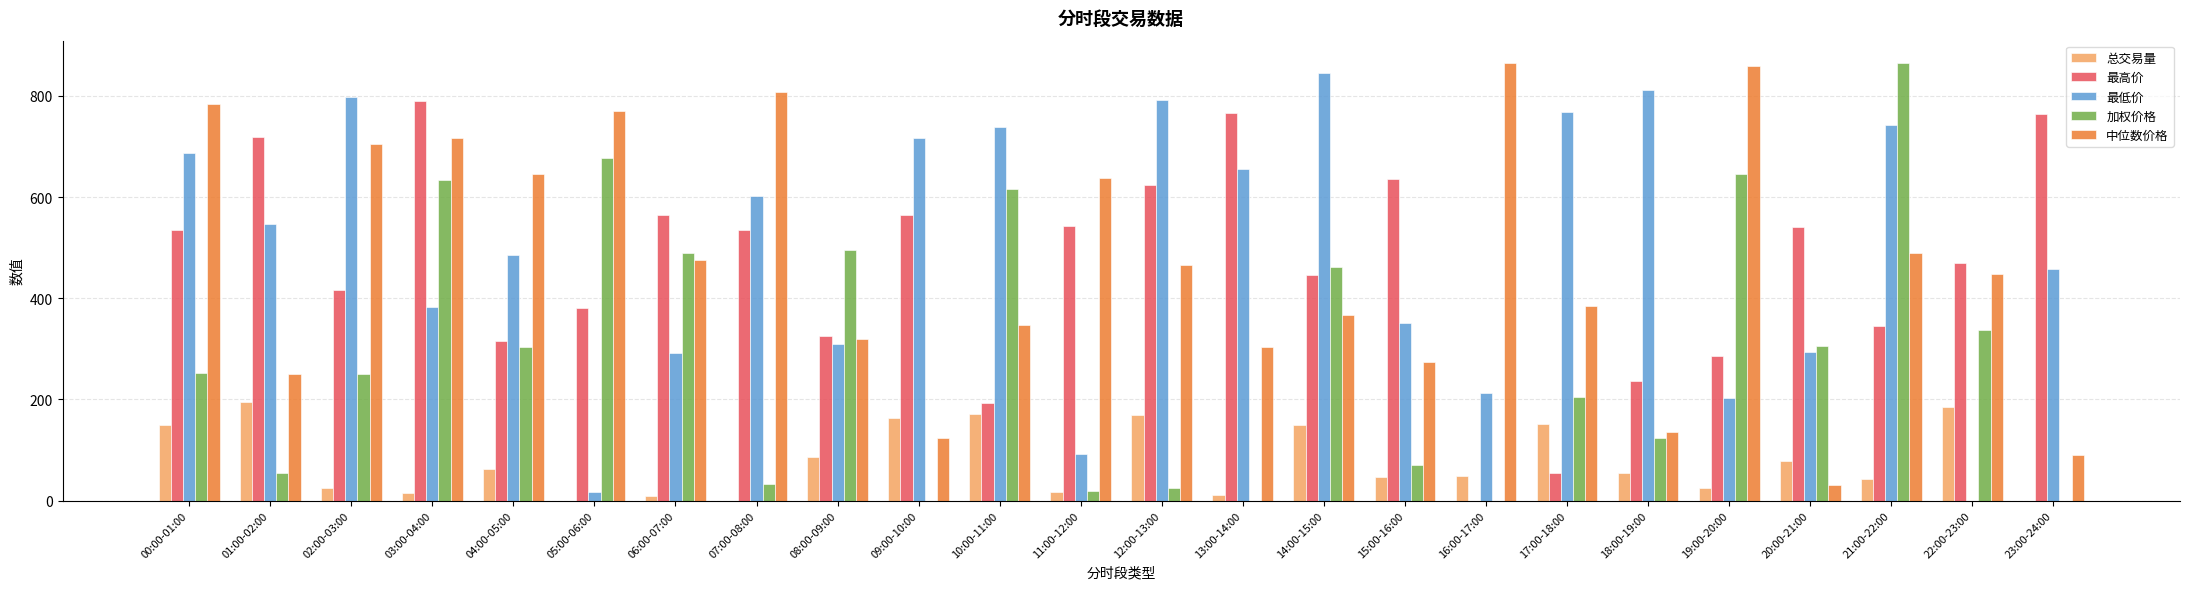

Between 20:00-21:00 and 21:00-22:00, which series saw the biggest shift?

加权价格